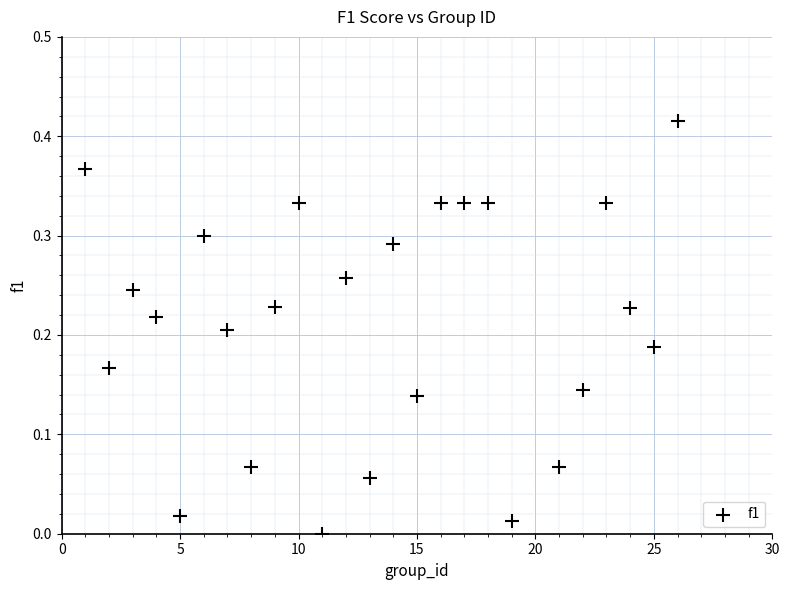

What is the range of X values (max minus min)?

25.0